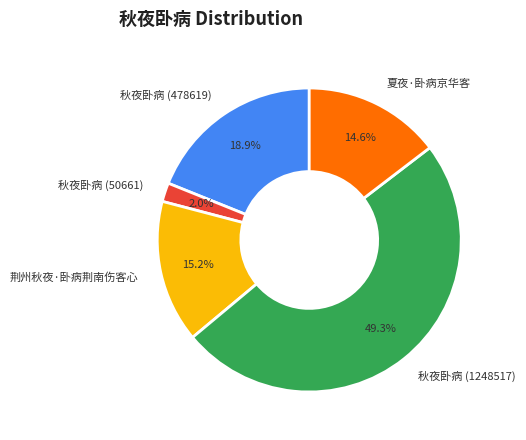

Is it true that 荆州秋夜·卧病荆南伤客心 is 24% of the pie?

False